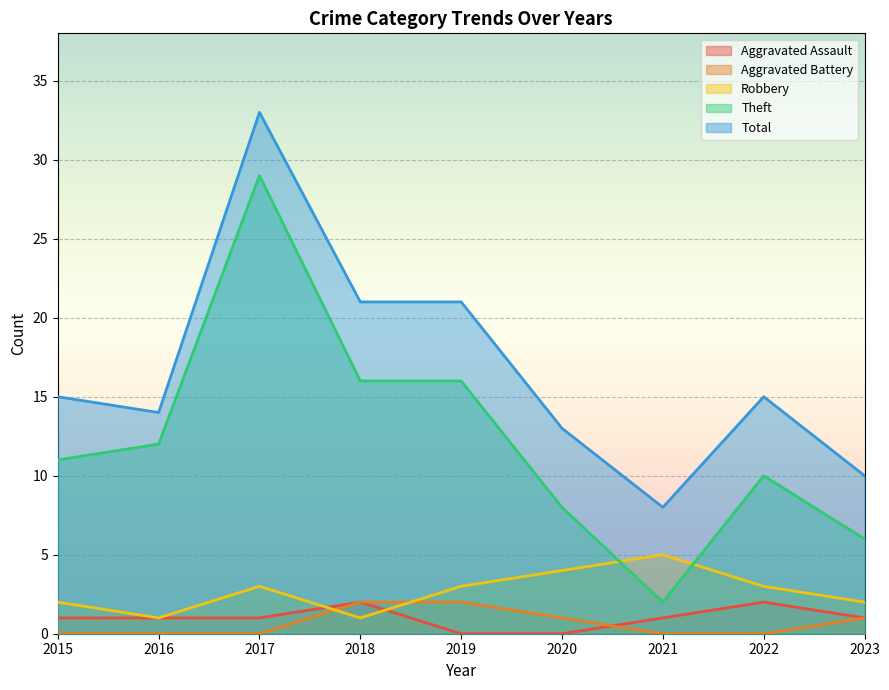

Where is the first local maximum for Total?

2017